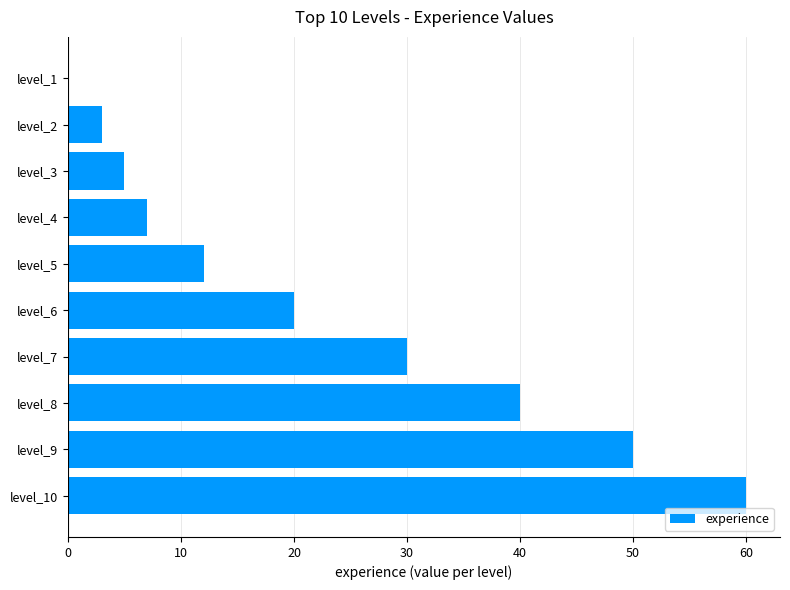

True or false: the data shows 10 at level_6.

False